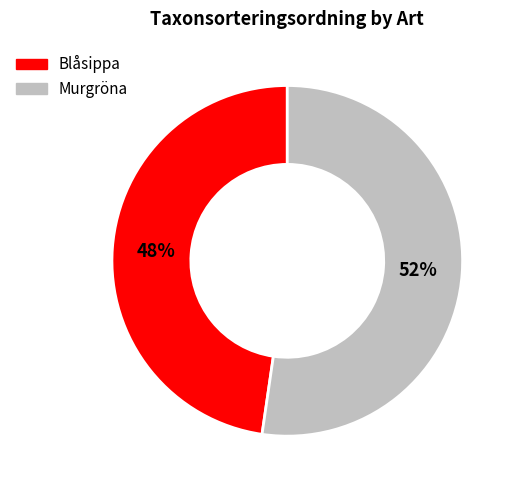

To the nearest percent, what is the average slice percentage?

50%